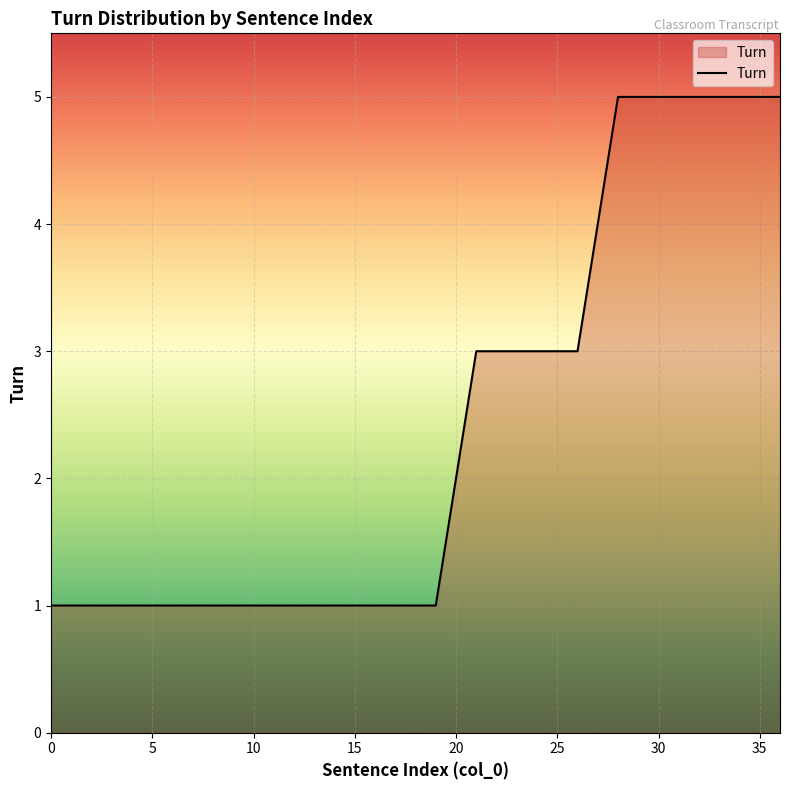

What is the maximum value shown in the chart?

5